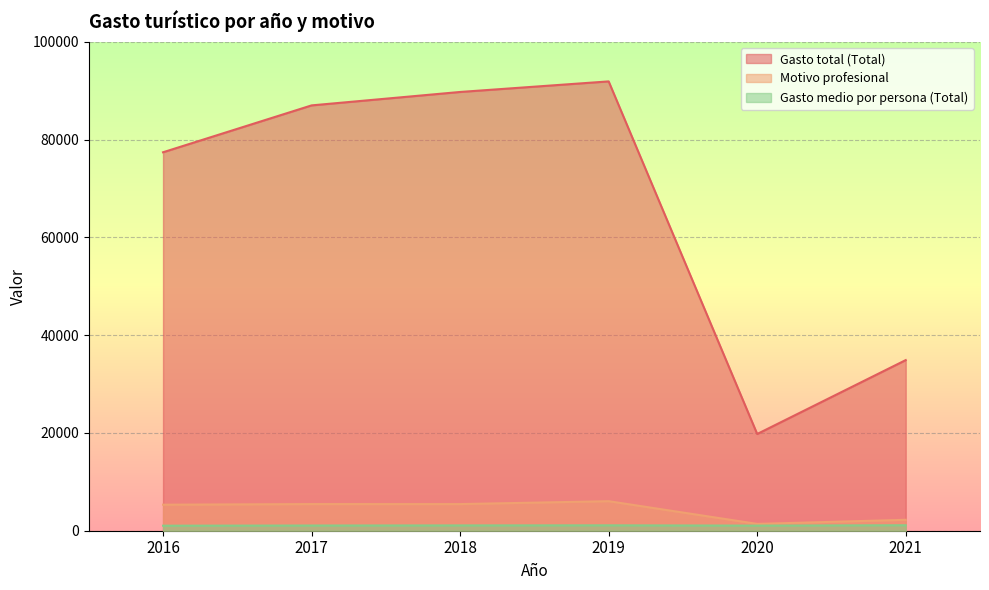

How many lines are shown in the chart?

3